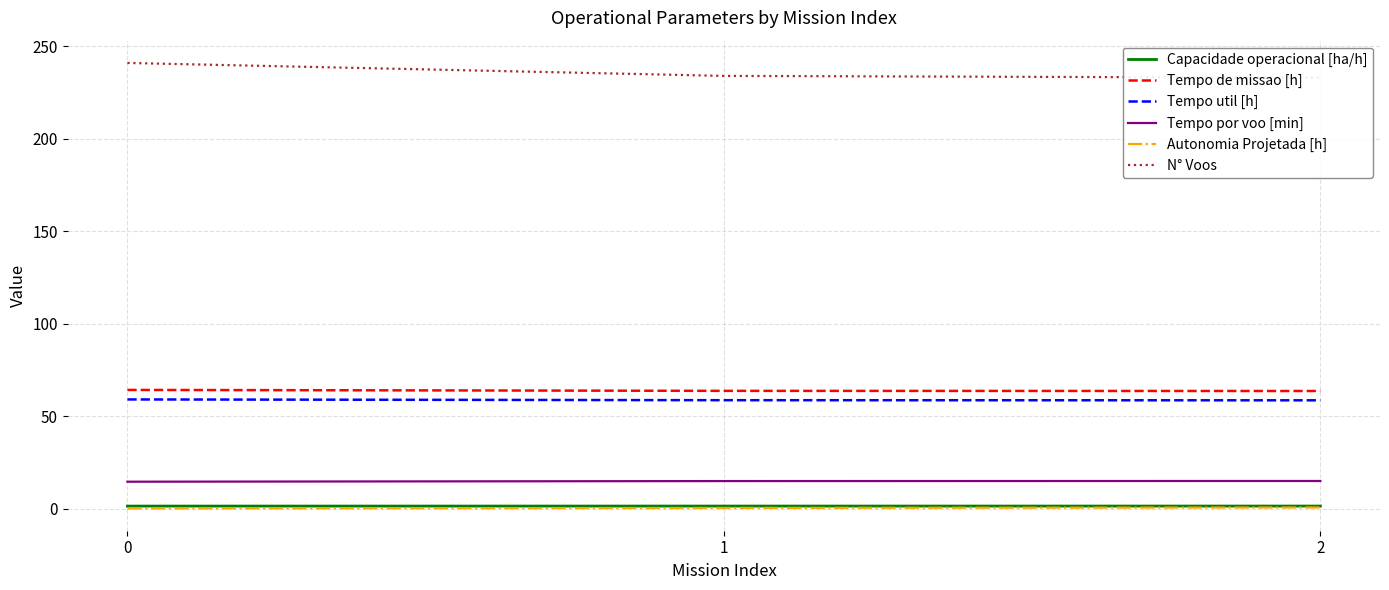

Is it true that N° Voos equals 234.0 at 1?

True